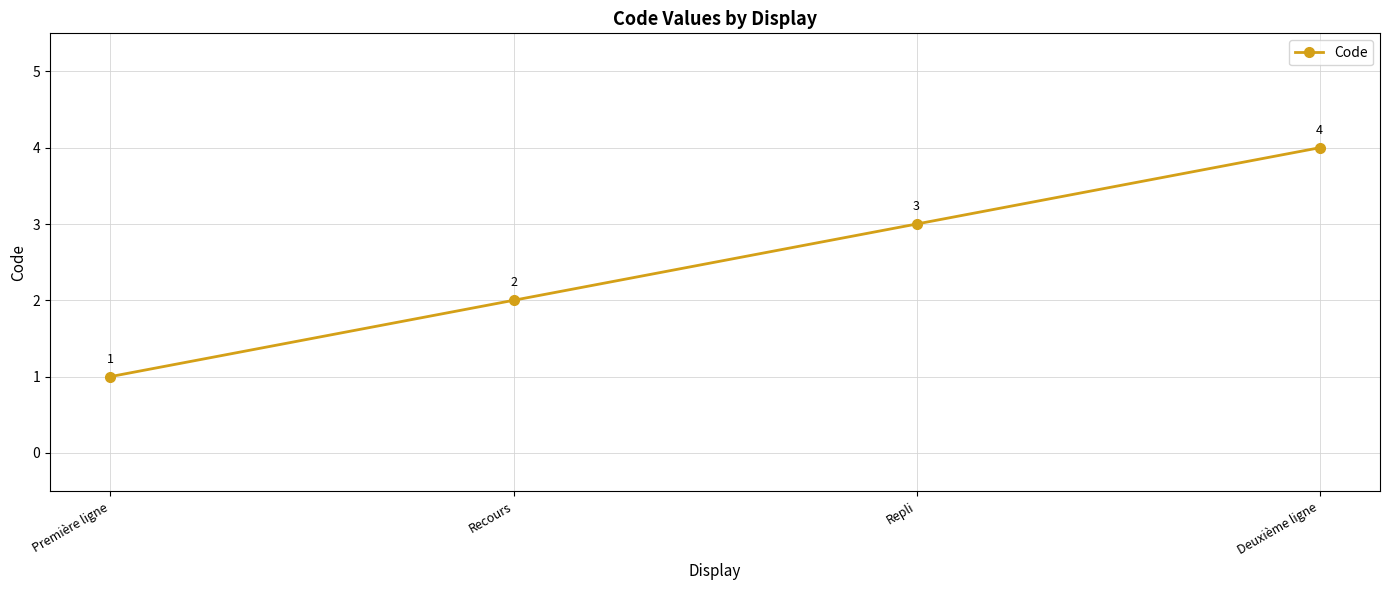

How many values are below 3?

2